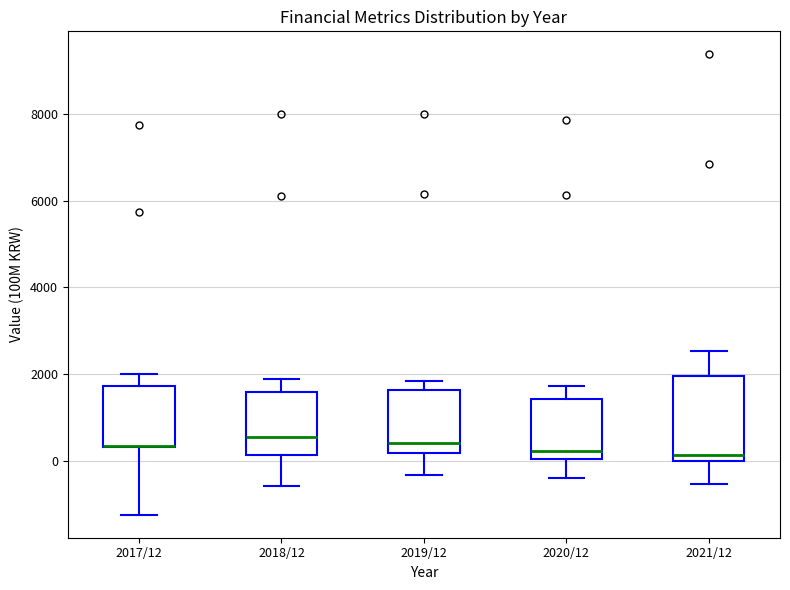

Which box is the tallest, from its lower edge to its upper edge?

2021/12